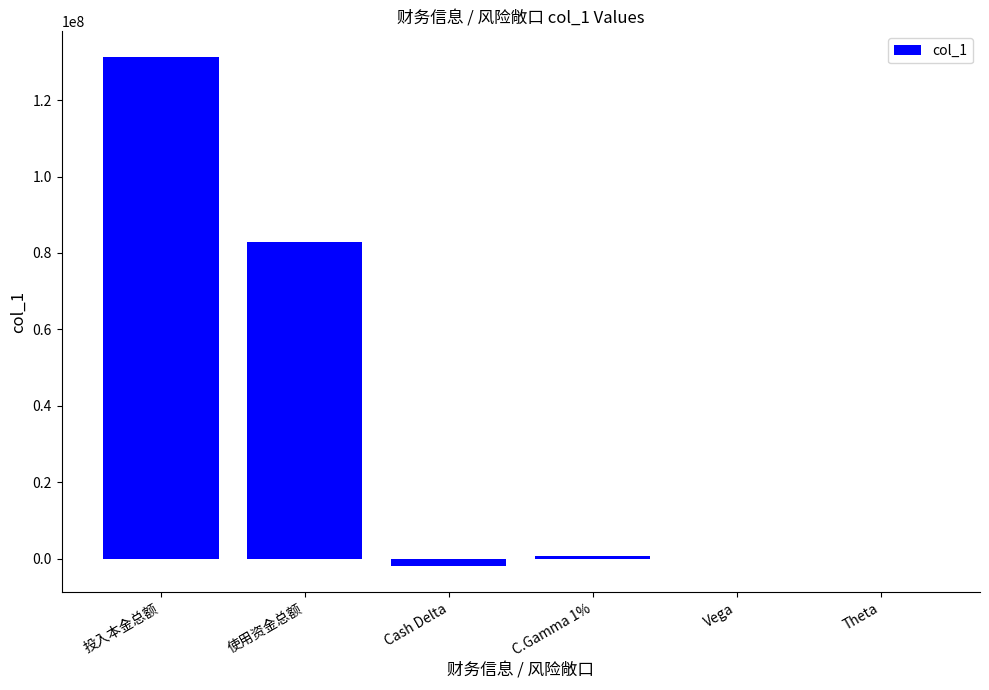

What is the sum of all values?

212911463.7